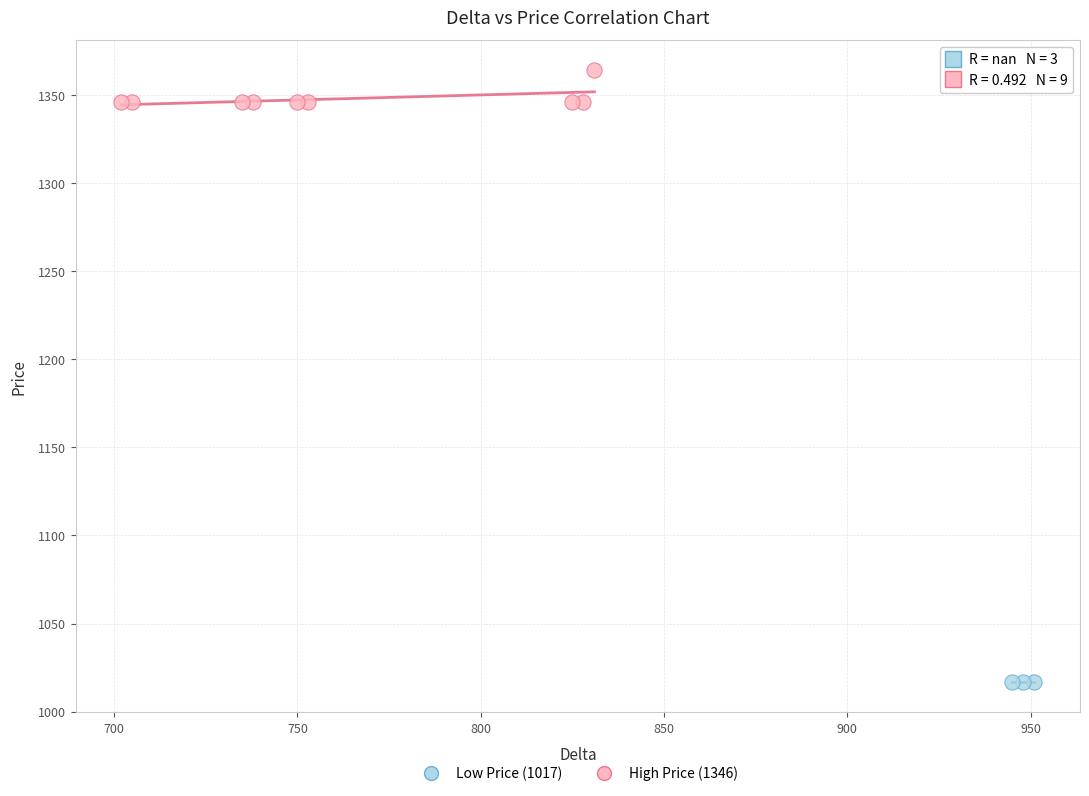

Which series reaches the minimum Y coordinate?

Low Price (1017)